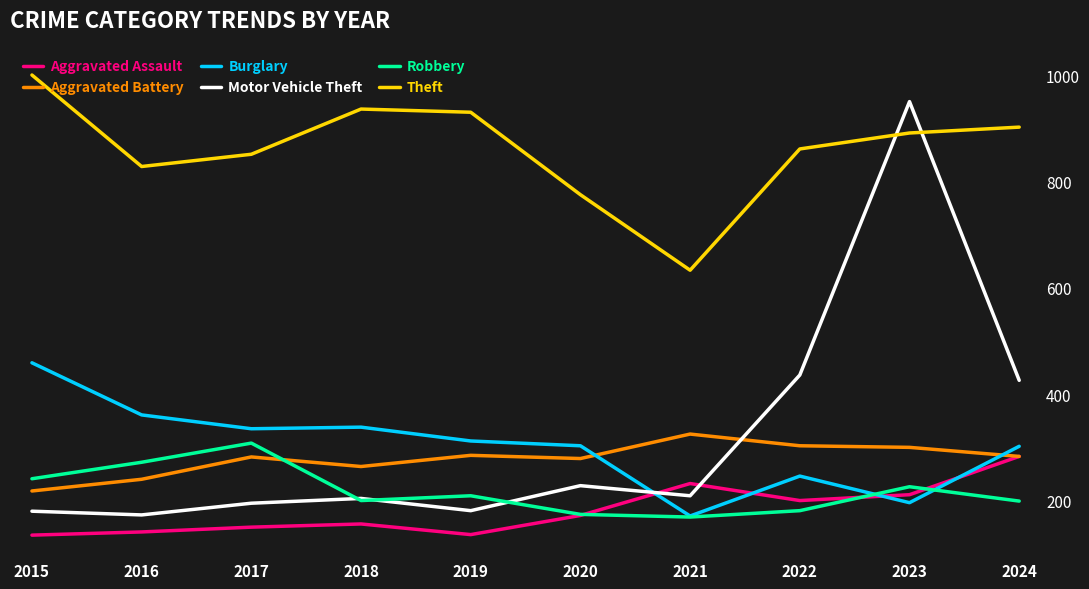

The value of Aggravated Battery at 2015 is 218. True or false?

True